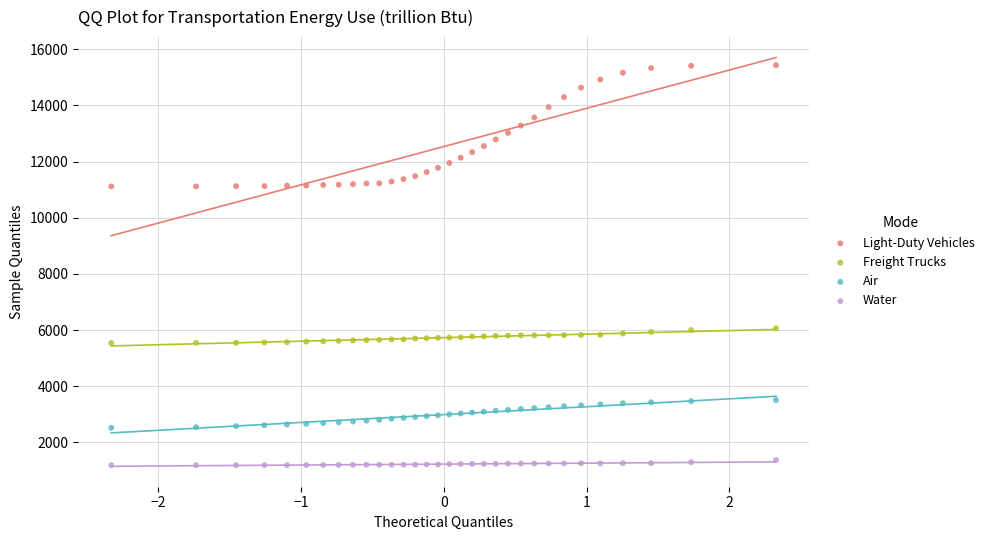

Across all data points, what is the range of Y values (max minus min)?

14237.7